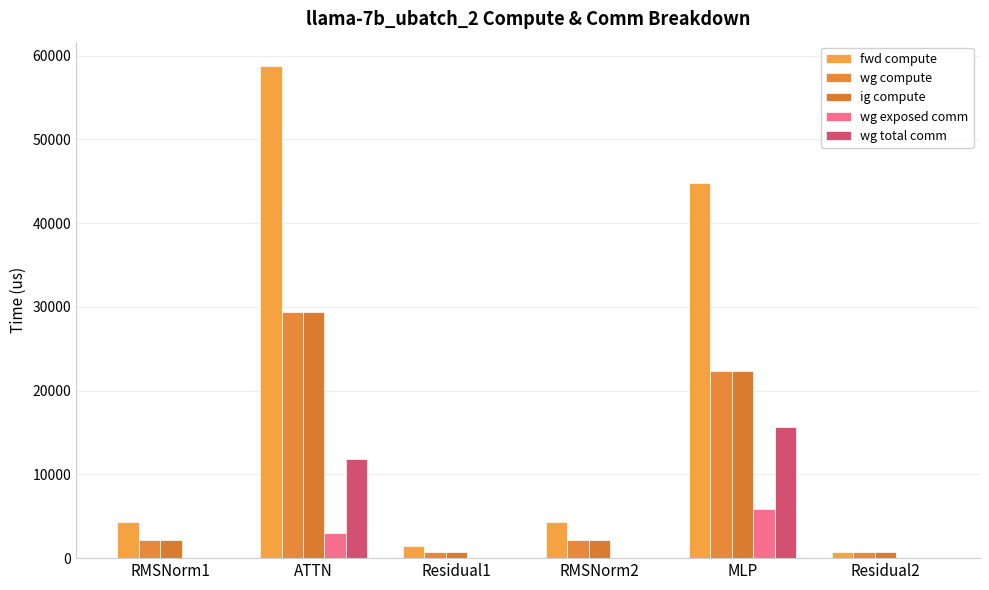

Reading left to right, transcribe all the data shown in this chart.

fwd compute: 4336.0	58733.0	1481.1	4336.0	44749.4	740.6
wg compute: 2168.0	29366.5	740.6	2168.0	22374.7	740.6
ig compute: 2168.0	29366.5	740.6	2168.0	22374.7	740.6
wg exposed comm: 0.0	3013.5	0.0	0.0	5912.7	0.0
wg total comm: 0.0	11780.2	0.0	0.0	15648.0	0.0